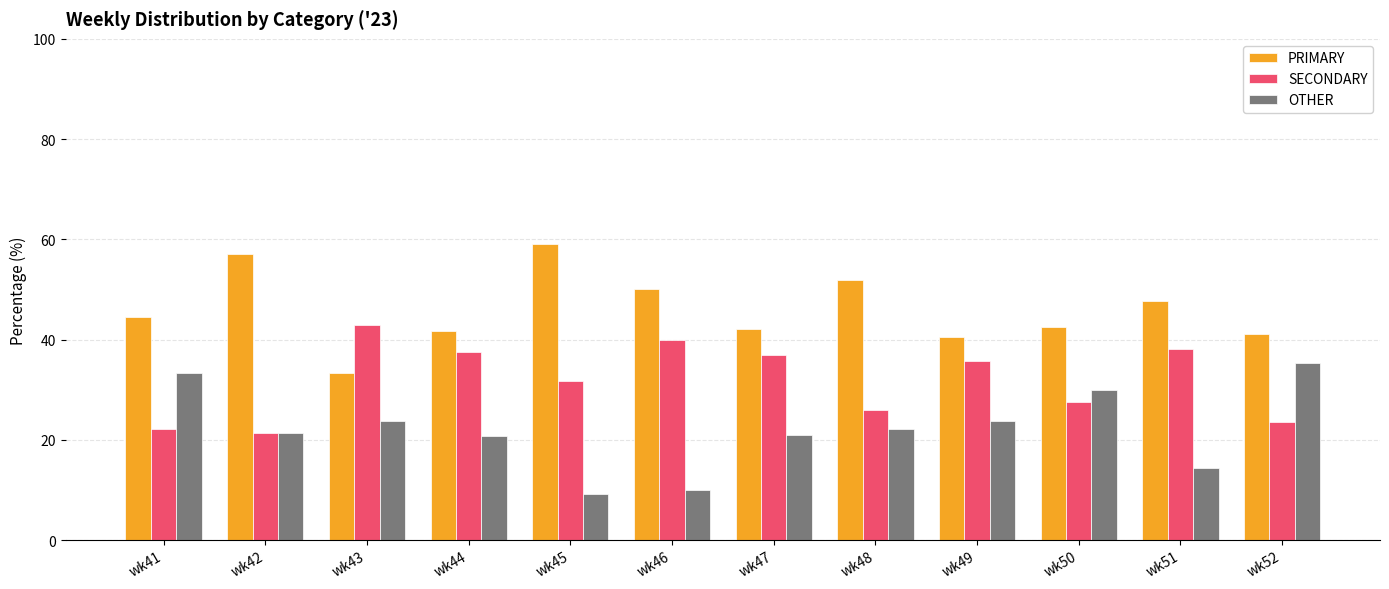

What is the smallest value displayed?

9.1